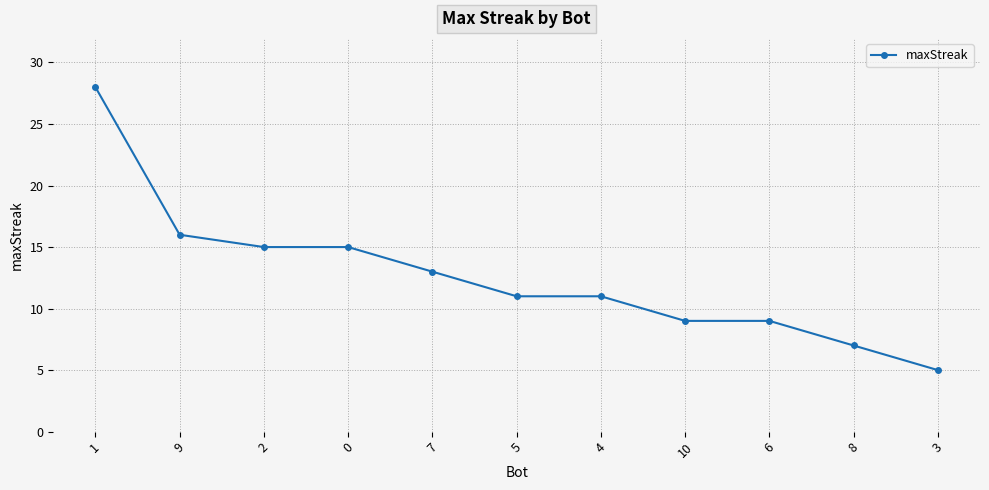

Which category has the lowest value across all series?

3